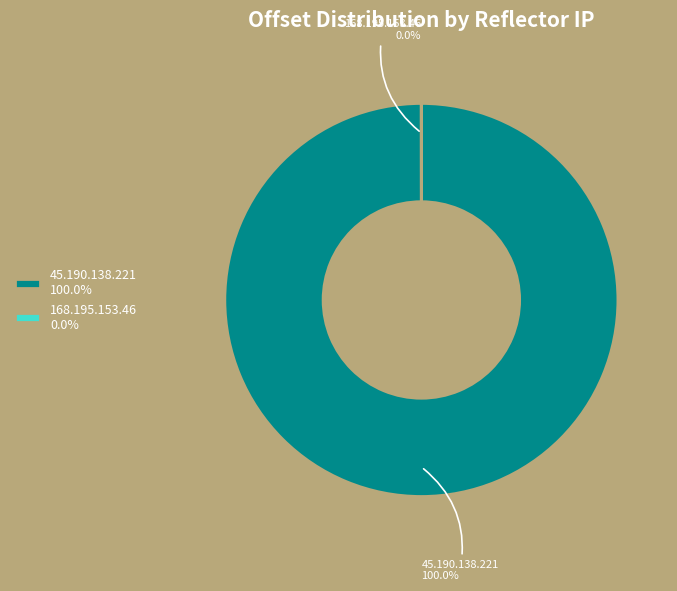

Is 45.190.138.221 100.0% the majority of the pie?

Yes